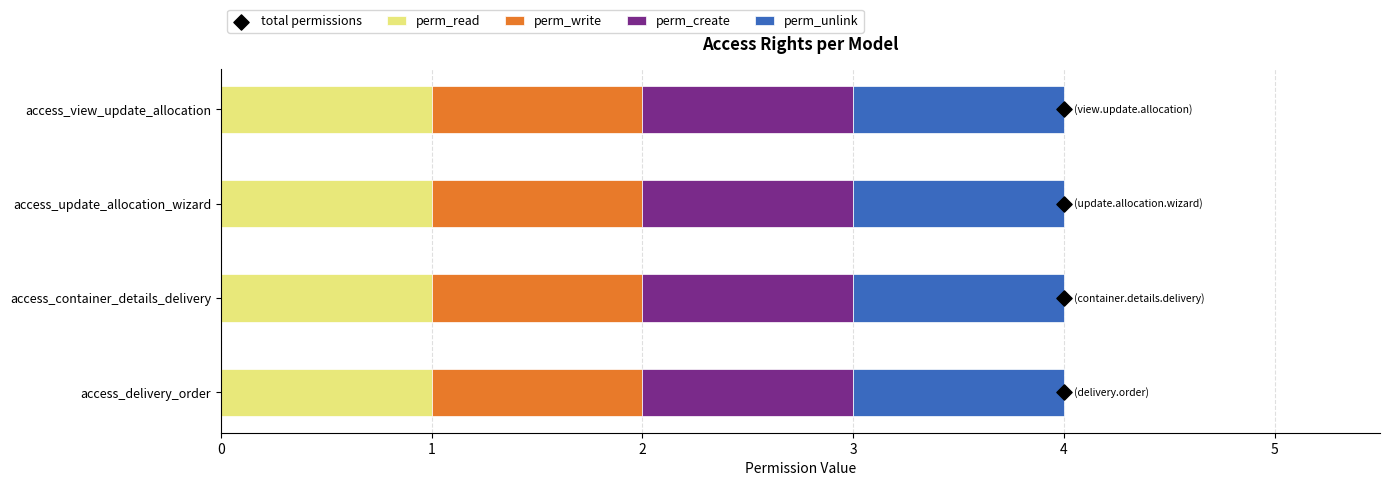

At how many categories does at least one series exceed 0?

4